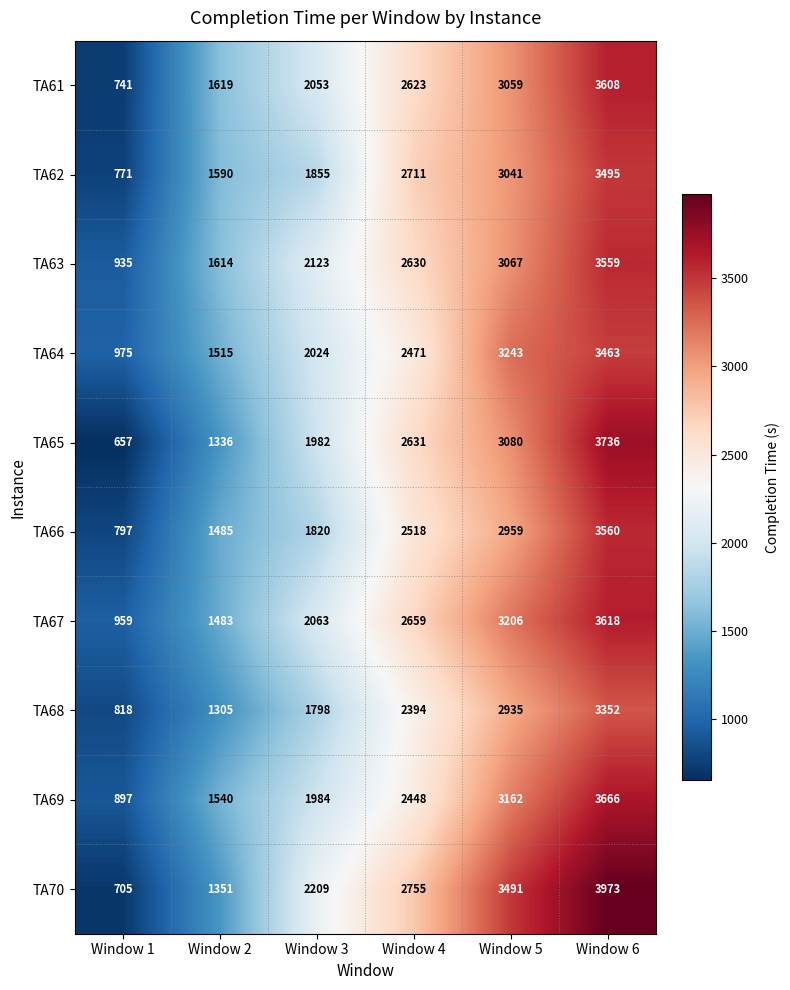

What is the difference between the highest and lowest values at Window 2?

314